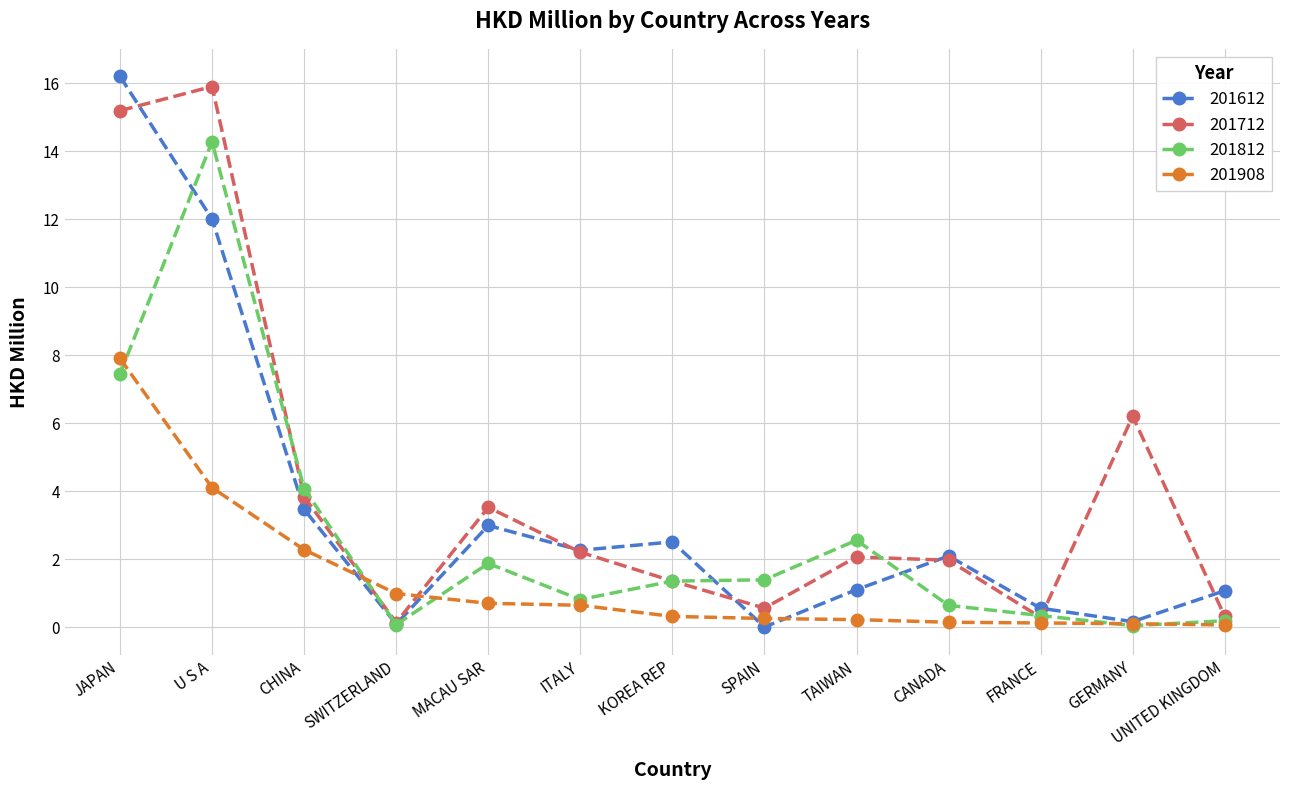

The 201712 series shows 0.7 at MACAU SAR. True or false?

False